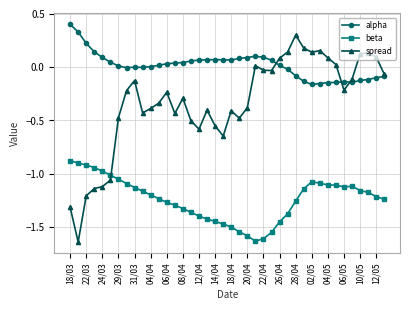

Count the number of categories in the chart.

40